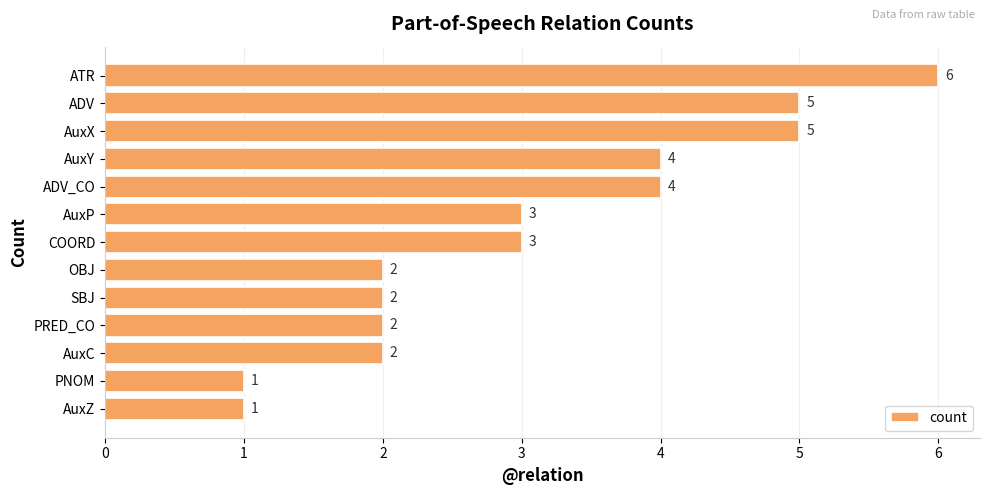

Does the chart contain stacked bars?

No